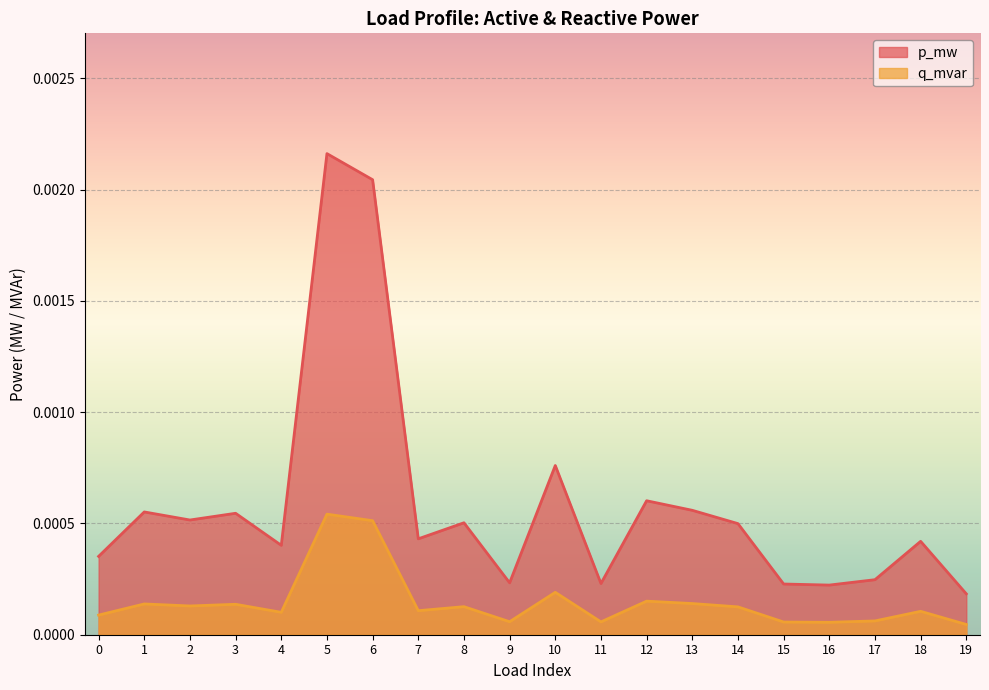

Is the value of p_mw at 17 greater than the value of q_mvar at 1?

Yes